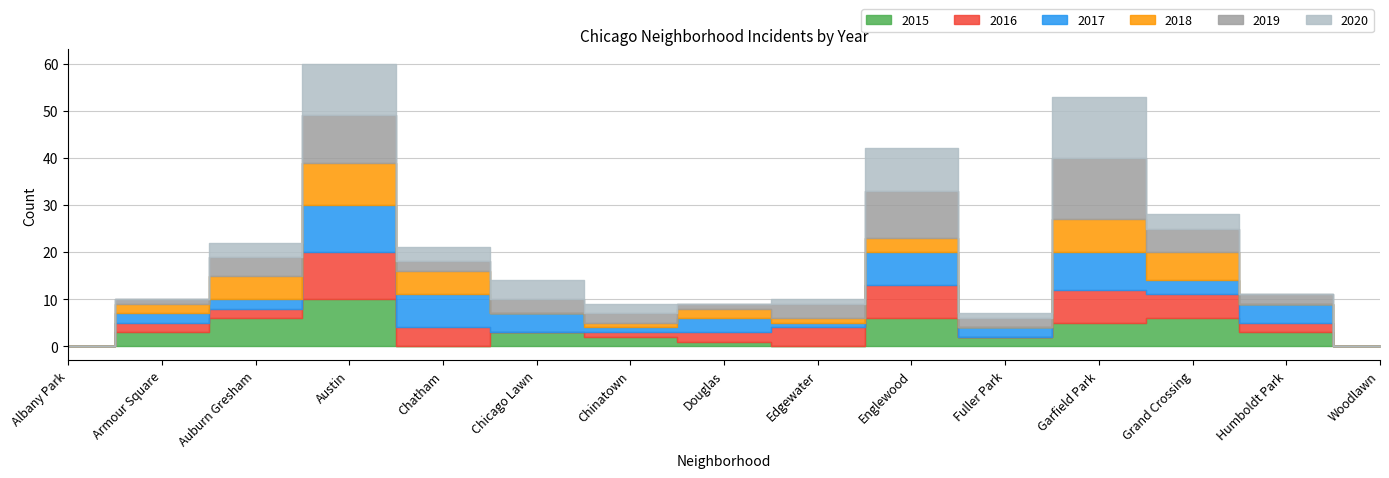

List the labels in order of 2017 value, largest first.

Austin, Garfield Park, Chatham, Englewood, Chicago Lawn, Humboldt Park, Douglas, Grand Crossing, Armour Square, Auburn Gresham, Fuller Park, Chinatown, Edgewater, Albany Park, Woodlawn